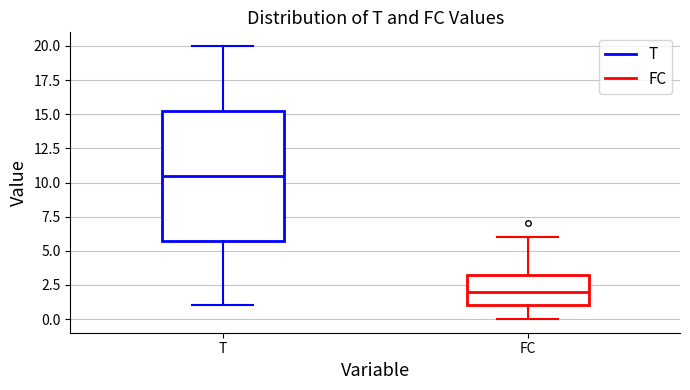

Which box's median line is the highest?

T